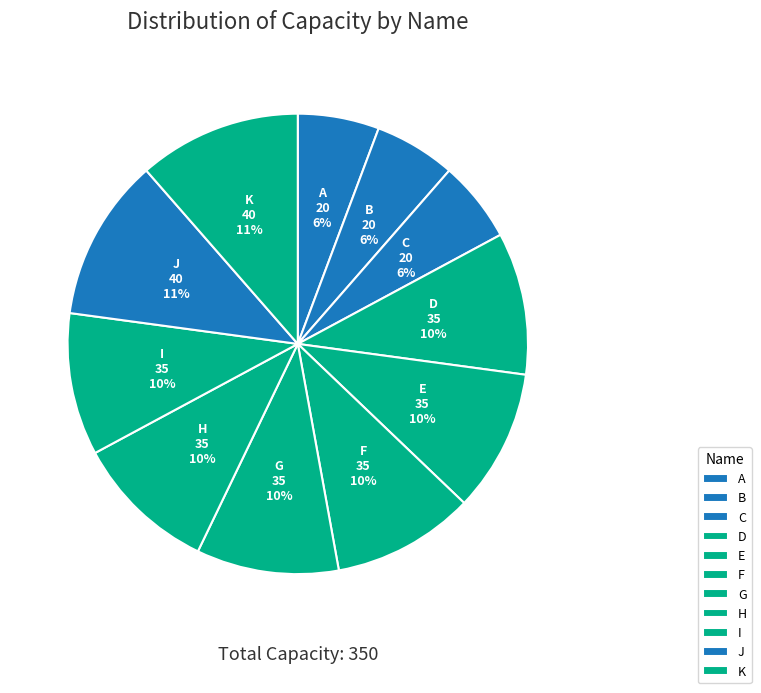

To the nearest percent, what portion does J represent?

11%